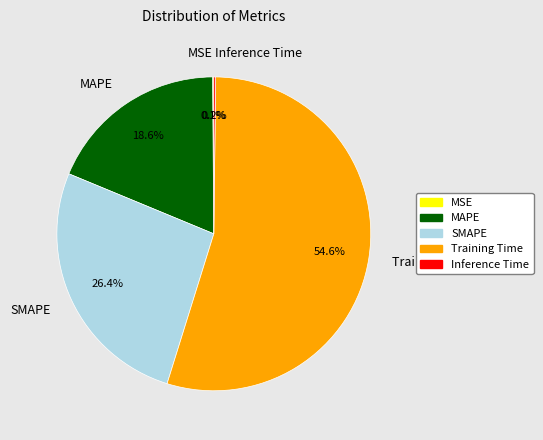

Is the sum of SMAPE and MAPE greater than half?

No